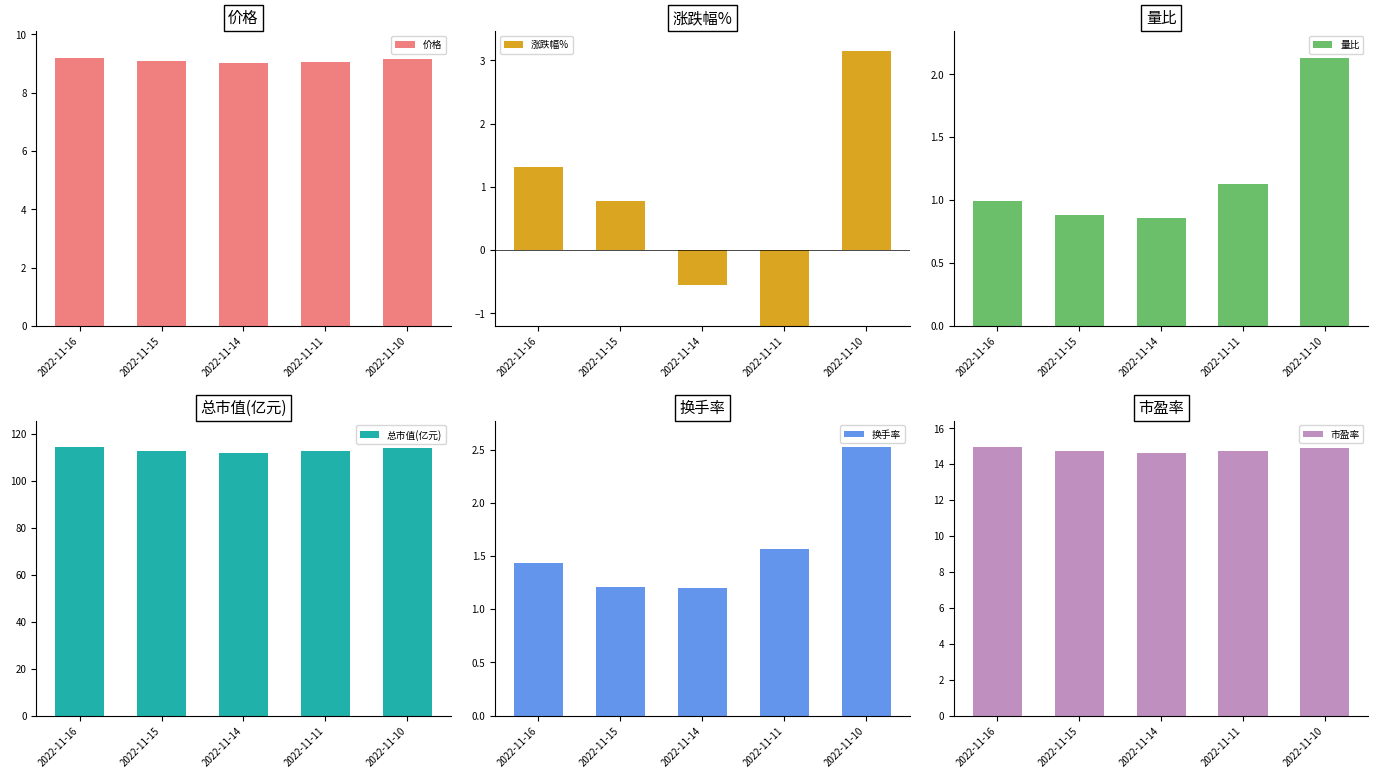

Rank the series by their maximum value, from lowest to highest.

量比, 换手率, 涨跌幅%, 价格, 市盈率, 总市值(亿元)